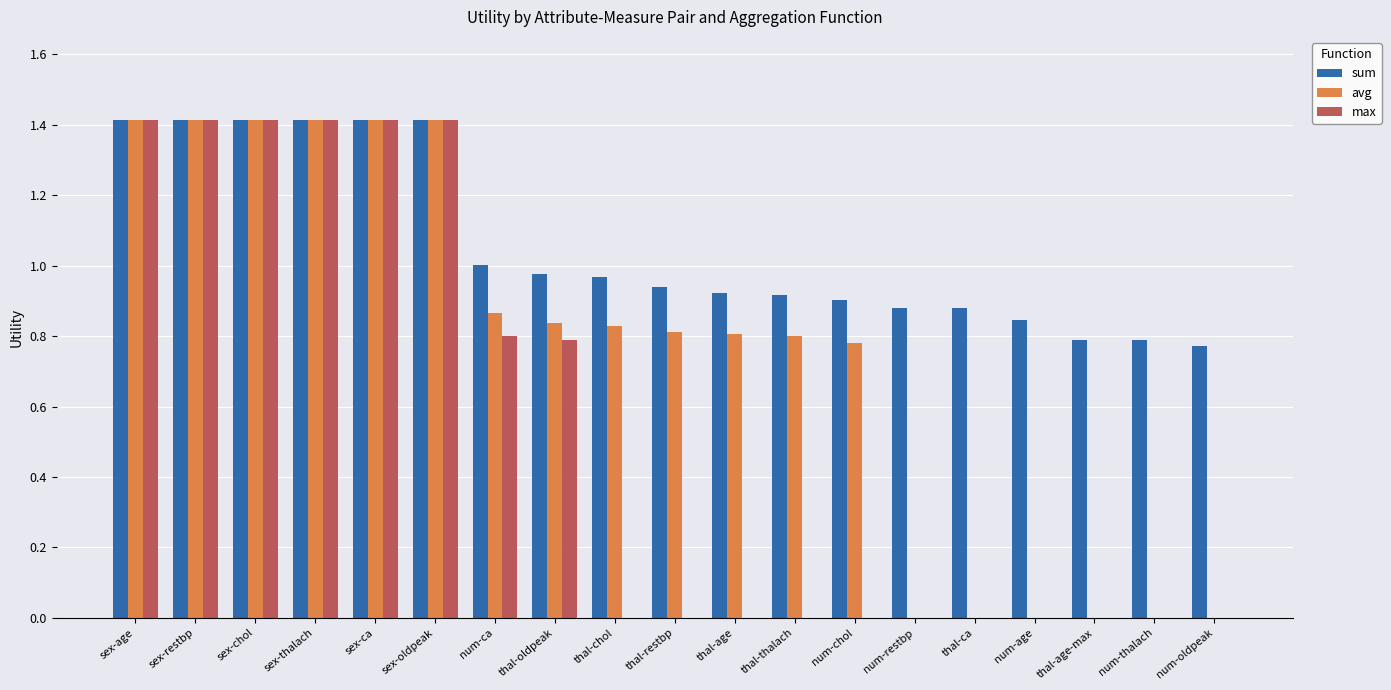

What is the sum of all sum values?

20.1